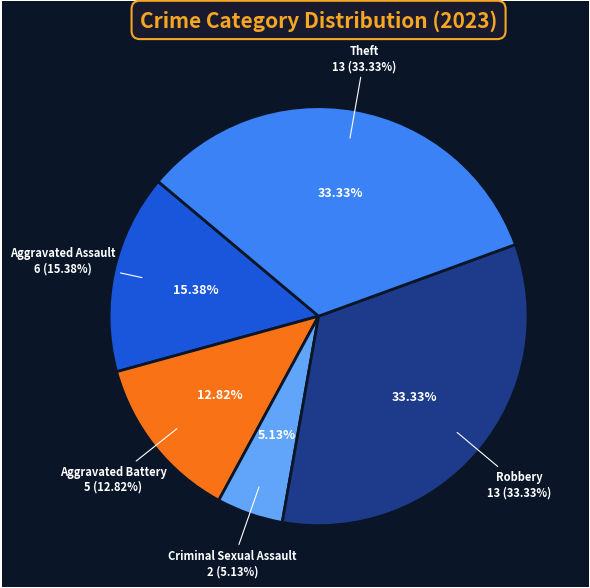

Approximately how many times larger is the value at Robbery compared to Aggravated Assault?

2.2